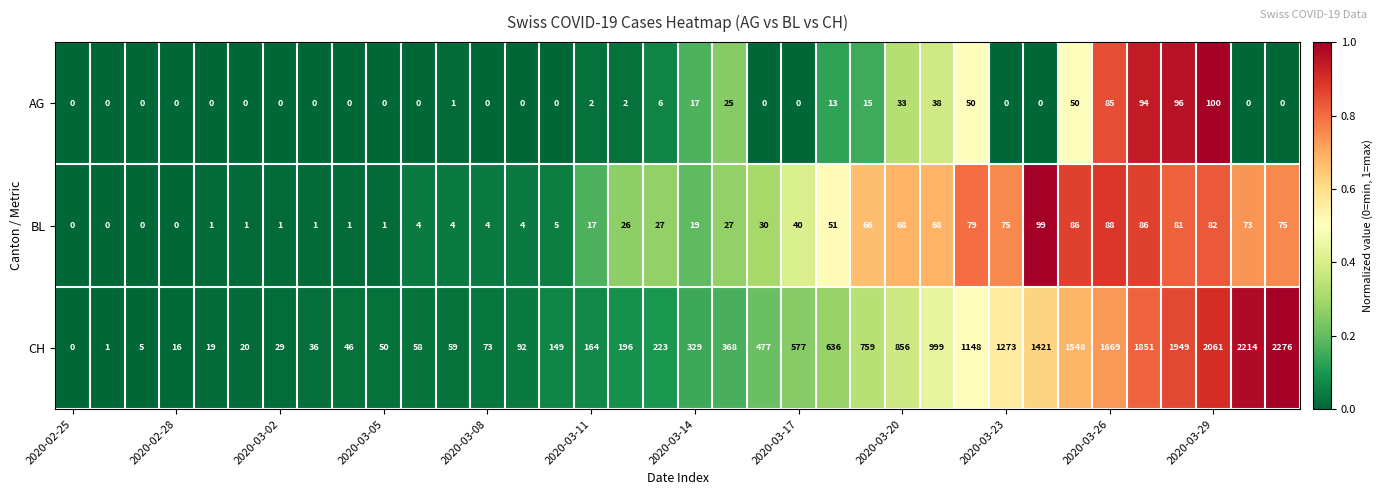

How many data points does each series have?

36